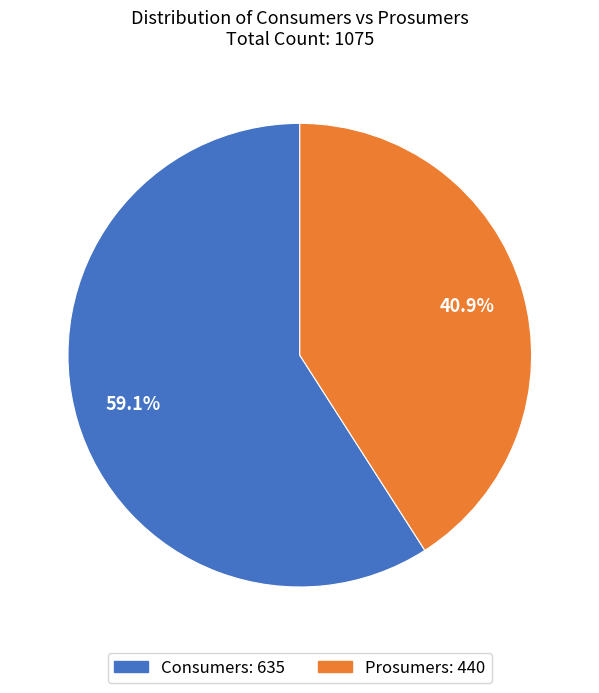

Does Consumers represent more than half of the total?

Yes